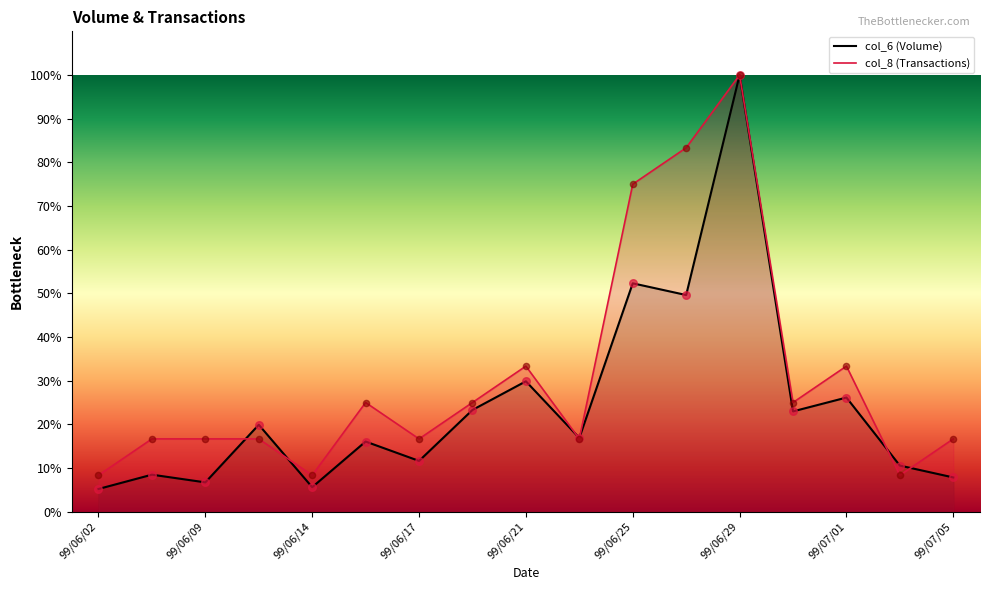

What is the total value across all series at 99/06/02?

13.5